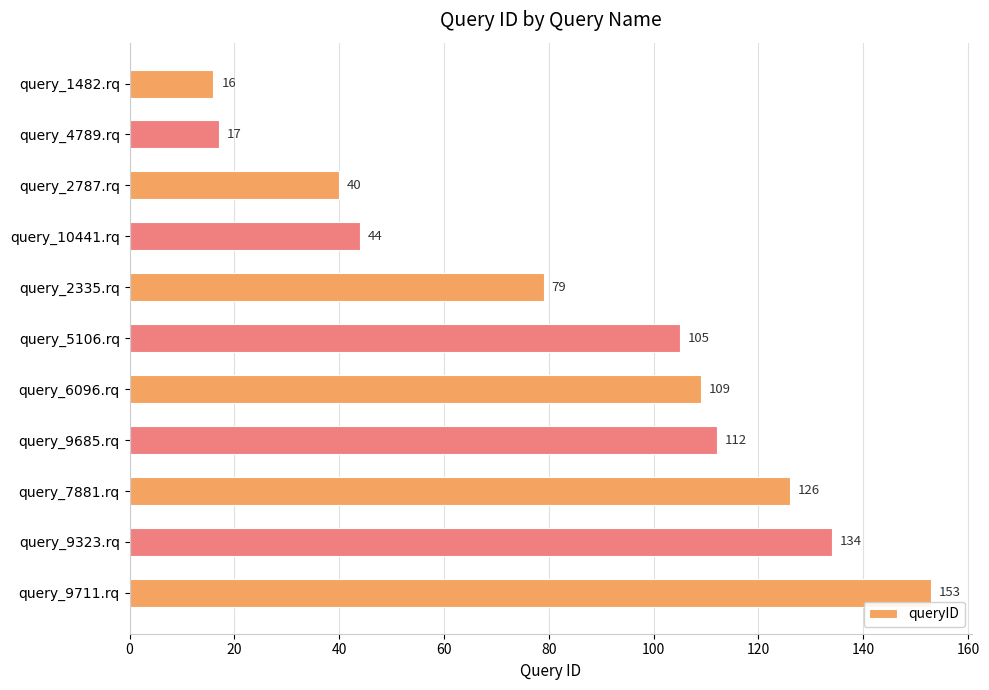

List the labels in order of value, largest first.

query_9711.rq, query_9323.rq, query_7881.rq, query_9685.rq, query_6096.rq, query_5106.rq, query_2335.rq, query_10441.rq, query_2787.rq, query_4789.rq, query_1482.rq